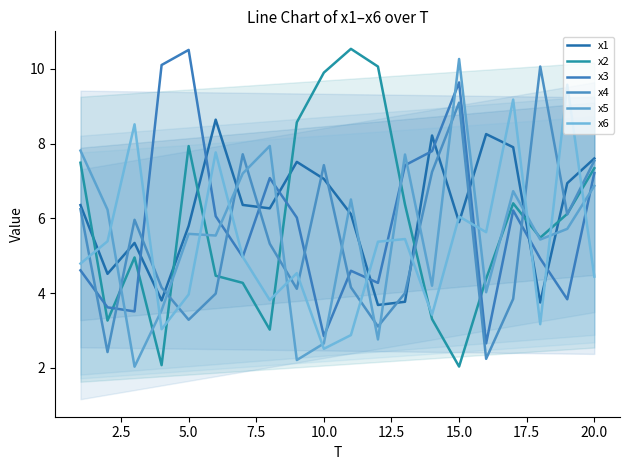

What is the maximum value shown in the chart?

10.5